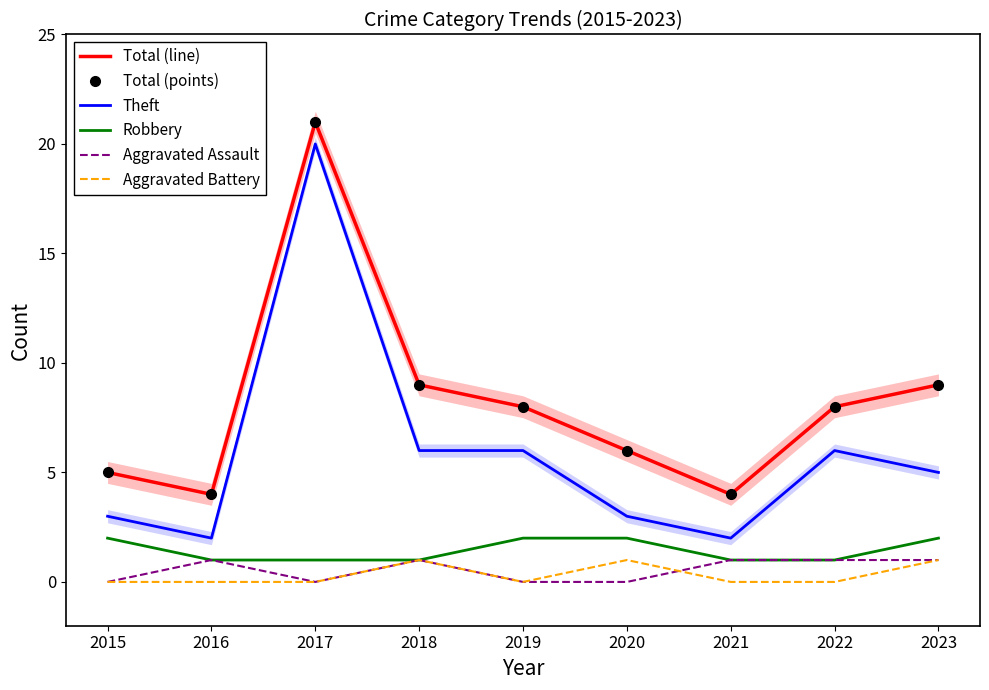

What are all the series names shown in the legend?

Total (line), Total (points), Theft, Robbery, Aggravated Assault, Aggravated Battery